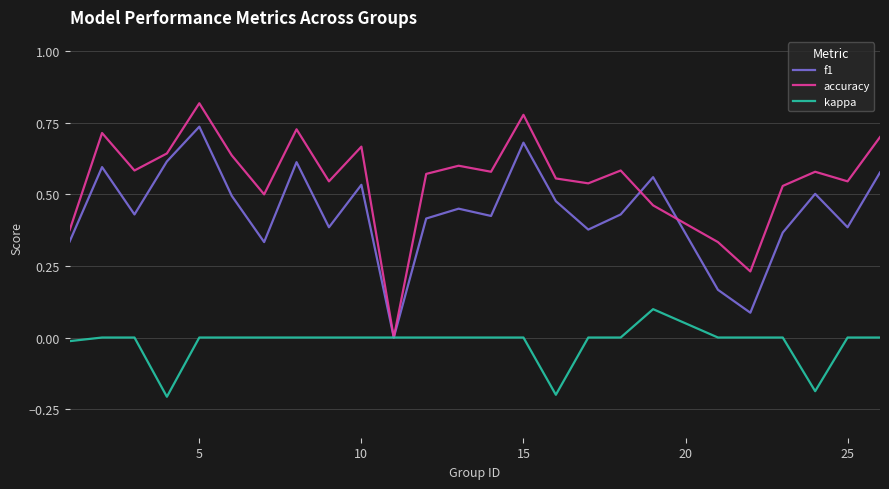

List the series in order of their peak value, highest first.

accuracy, f1, kappa